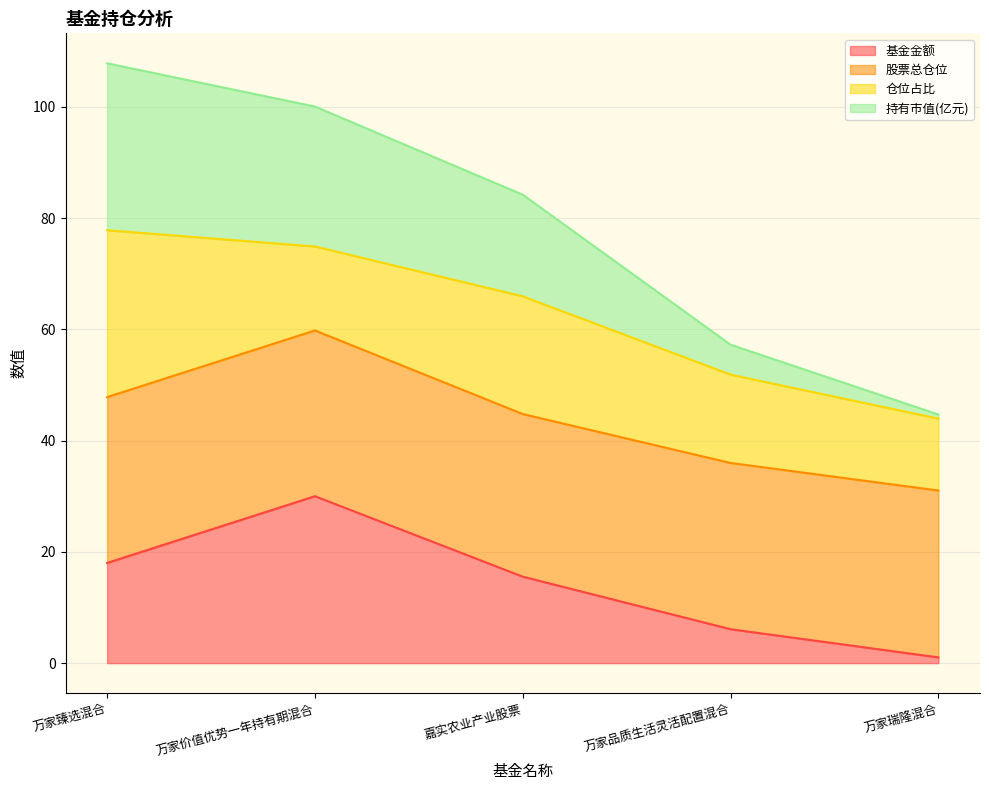

How many lines are shown in the chart?

4